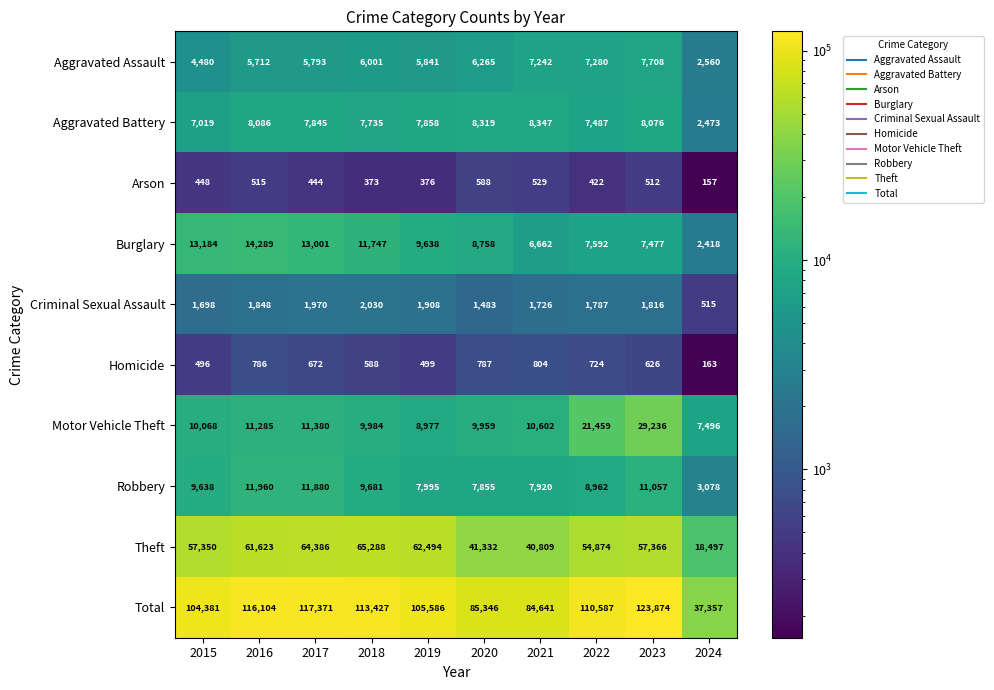

What is the difference between the maximum and second lowest values in the Criminal Sexual Assault series?

547